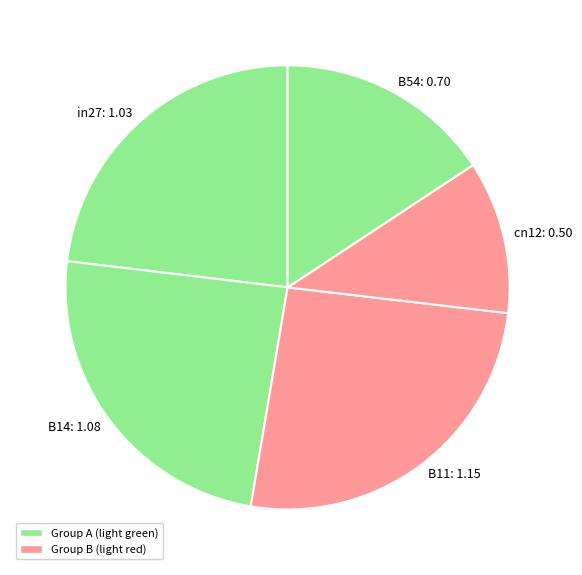

How many segments does this pie chart have?

5